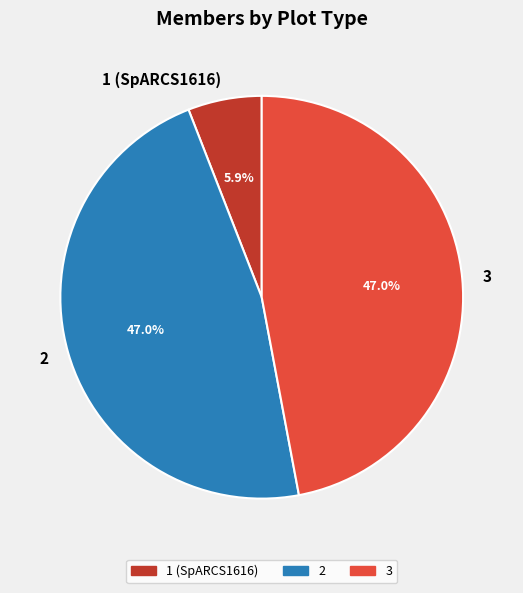

What is the total percentage of 3 and 2?

94.1%